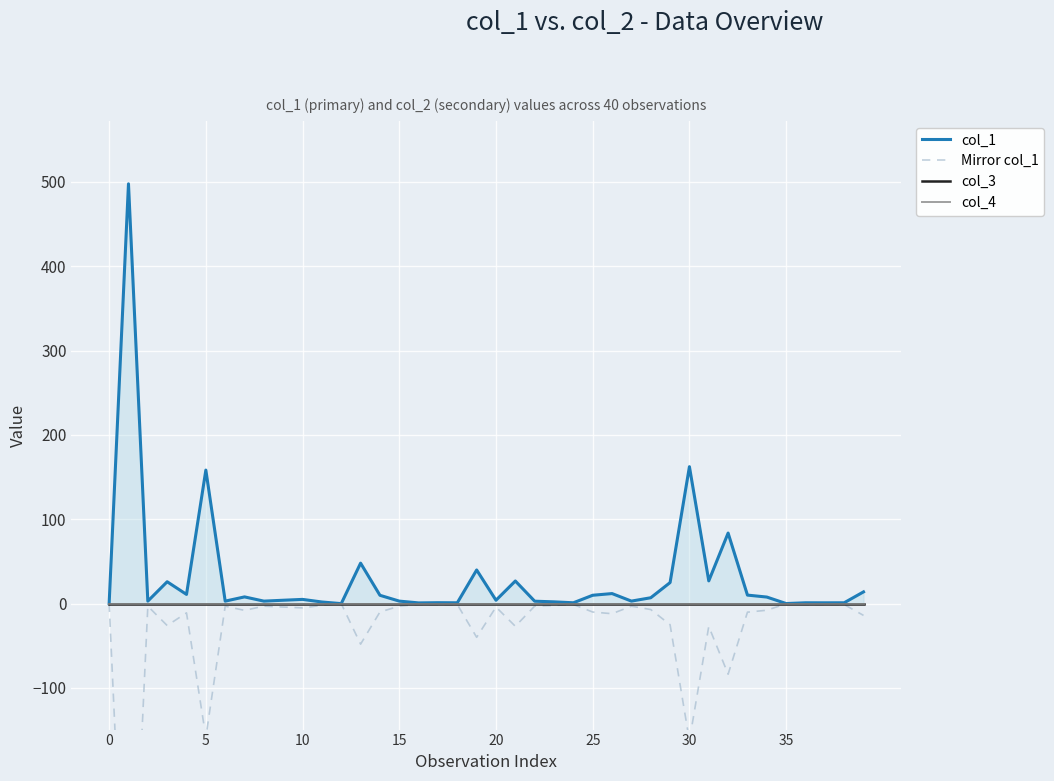

Rank the series by their maximum value, from lowest to highest.

Mirror col_1, col_3, col_4, col_1